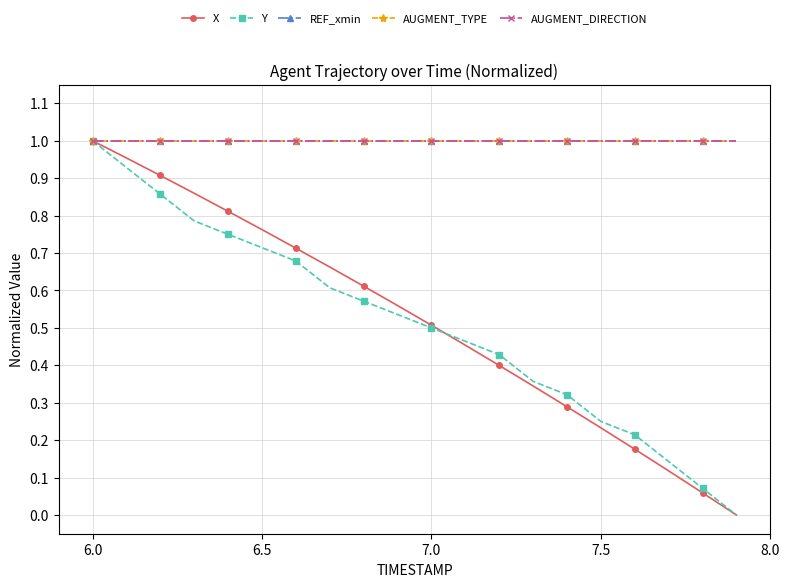

Is this an area chart (filled region under the line)?

No